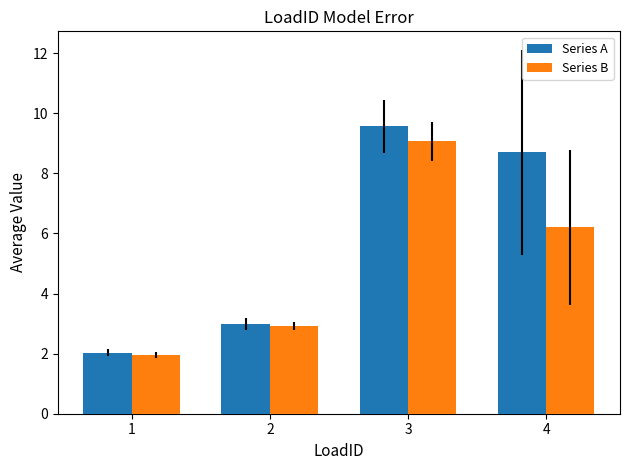

Rank the series at 3 from lowest to highest value.

Series B, Series A